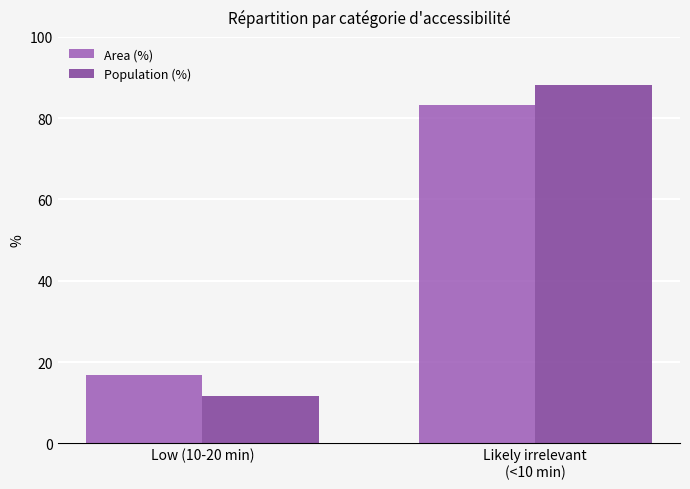

What is the label of the 1st bar from the right?

Likely irrelevant
(<10 min)